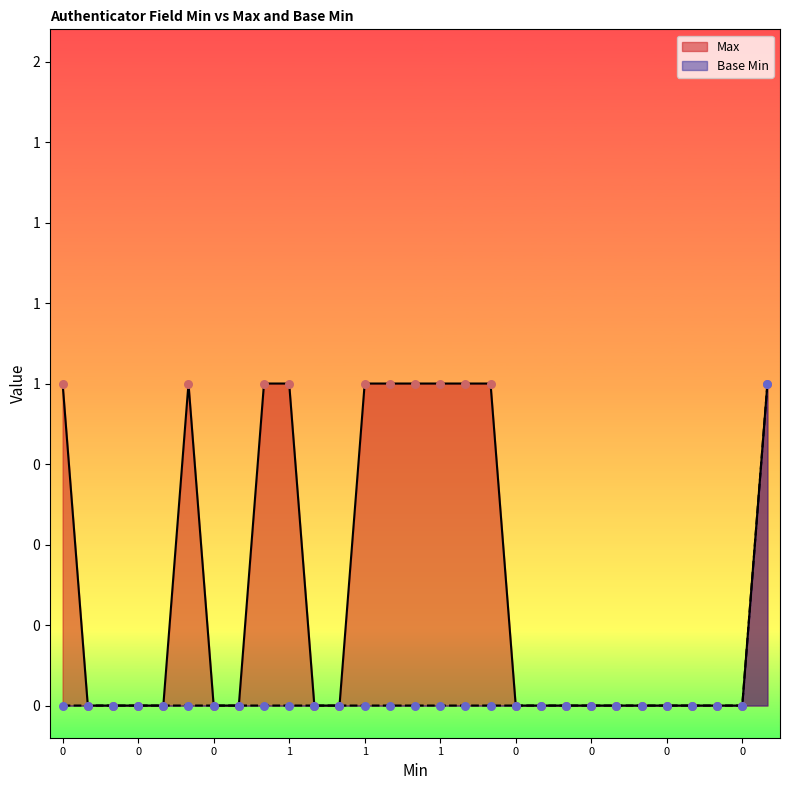

Which series has the widest spread of Y values?

Max